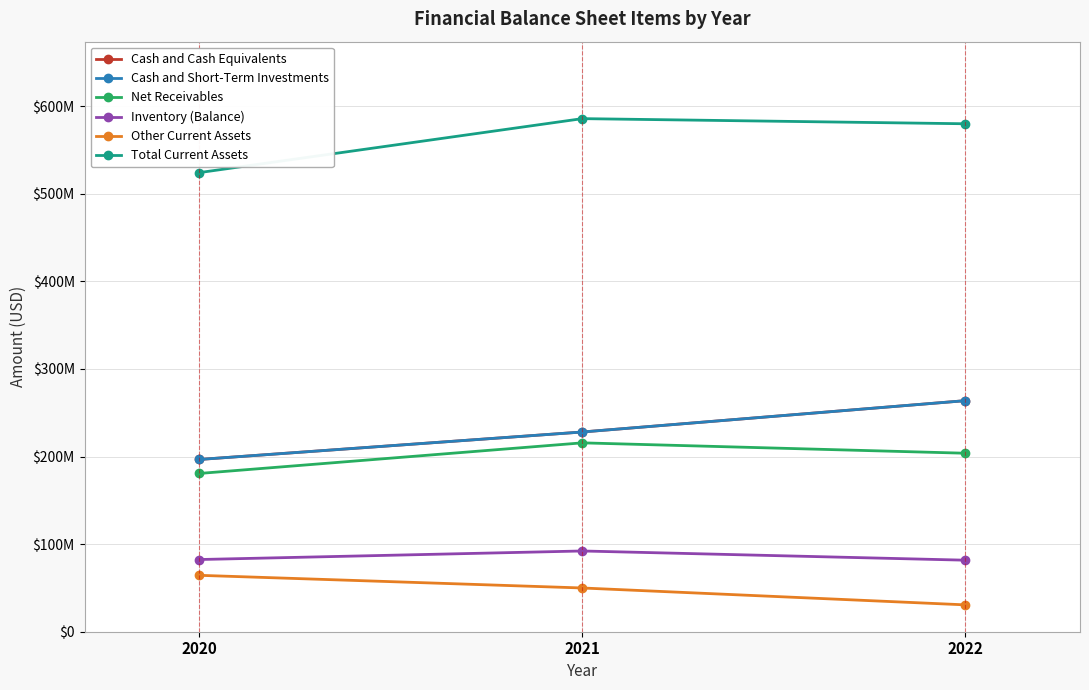

Is this an area chart (filled region under the line)?

No